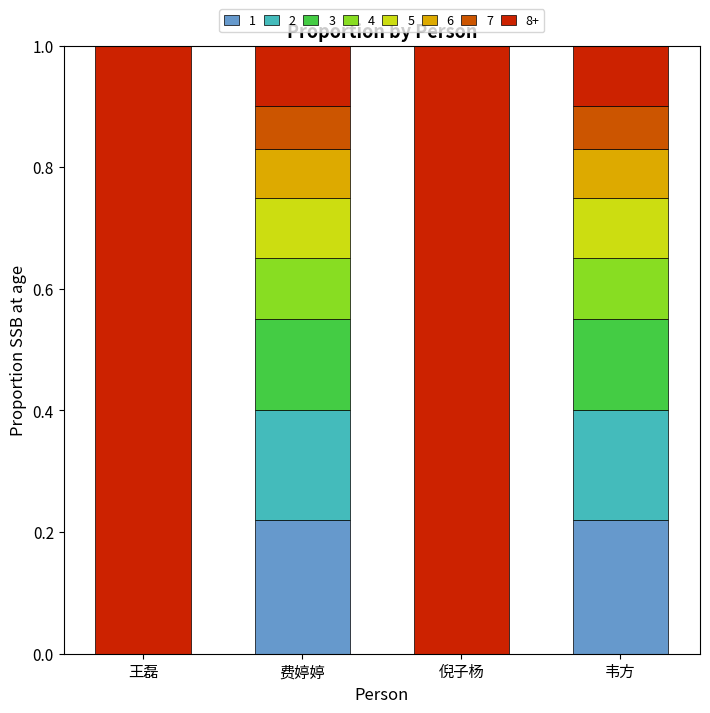

The value of 1 at 倪子杨 is 0.0. True or false?

True